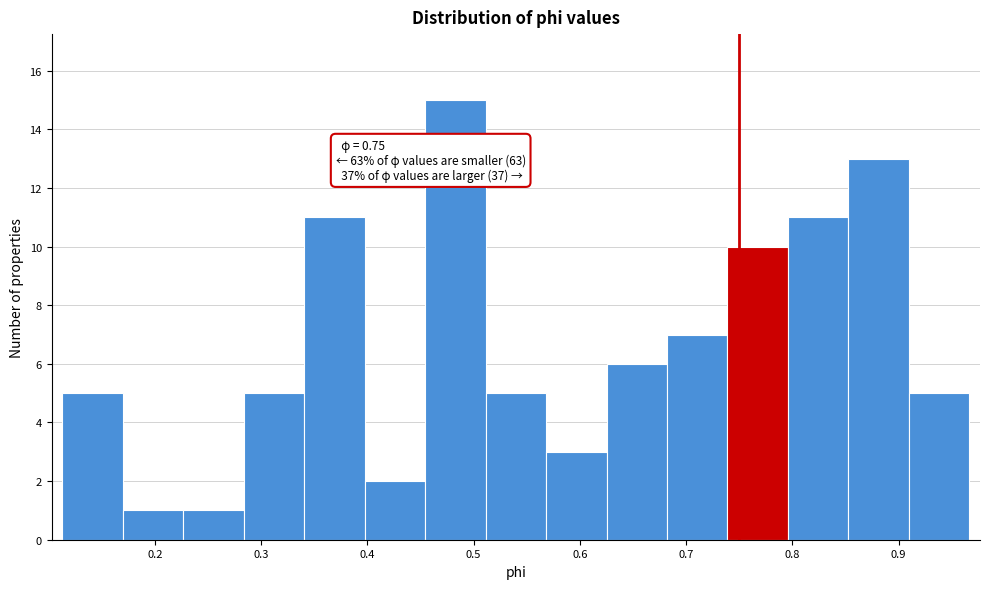

Which range on the x-axis has the tallest bar?

0.45 to 0.51